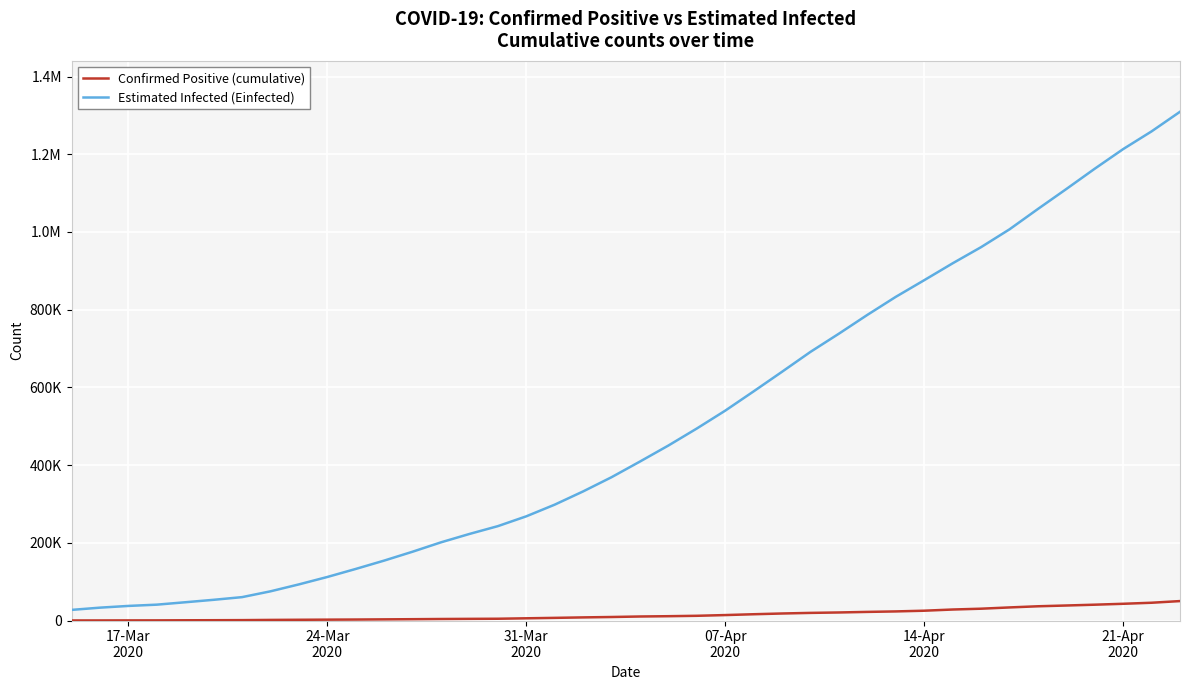

List the series in order of their peak value, highest first.

Estimated Infected (Einfected), Confirmed Positive (cumulative)